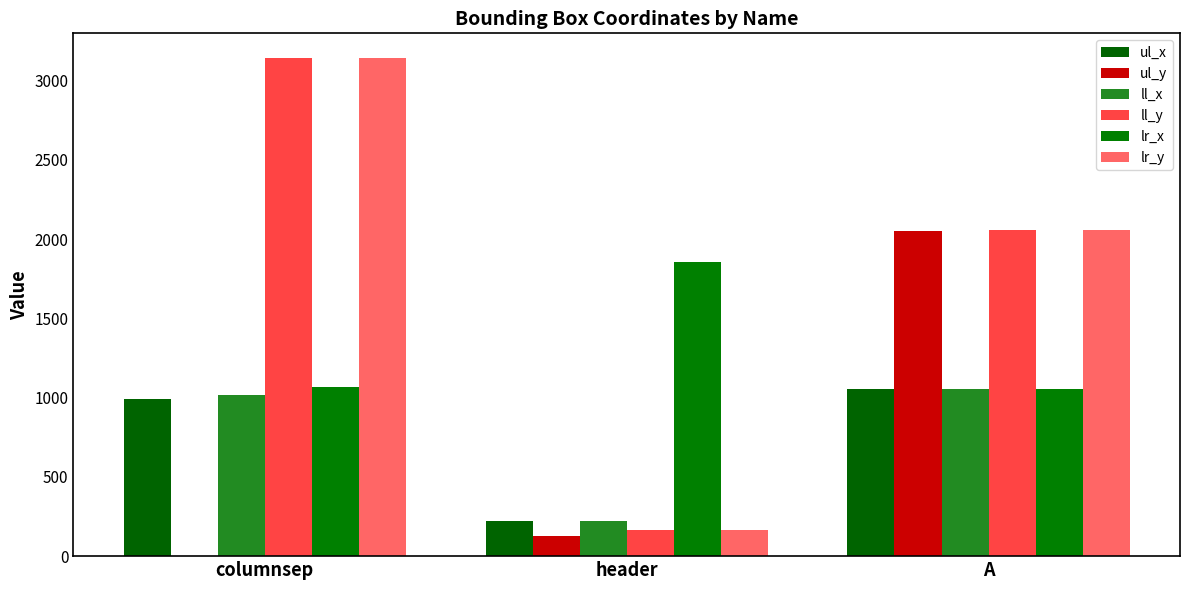

How many distinct data groups are displayed?

6